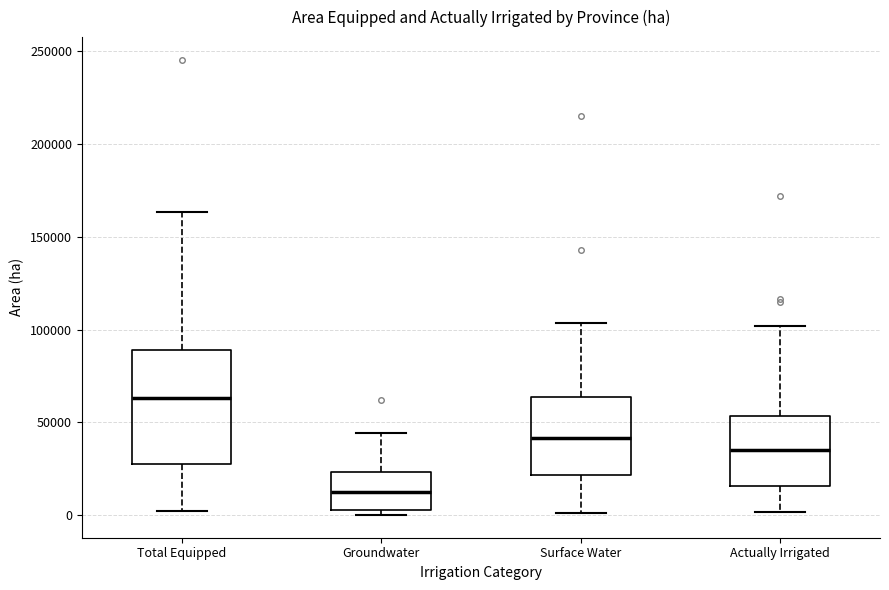

Reading left to right, read every box against the y-axis: the position of its median line, the range the box covers, and the ends of its whiskers. The values are not printed on the chart, so give them approximately, as read against the axis.

Total Equipped: median 65000, box 25000 to 90000, whiskers 0 to 165000
Groundwater: median 10000, box 5000 to 25000, whiskers 0 to 45000
Surface Water: median 40000, box 20000 to 65000, whiskers 0 to 105000
Actually Irrigated: median 35000, box 15000 to 55000, whiskers 0 to 100000